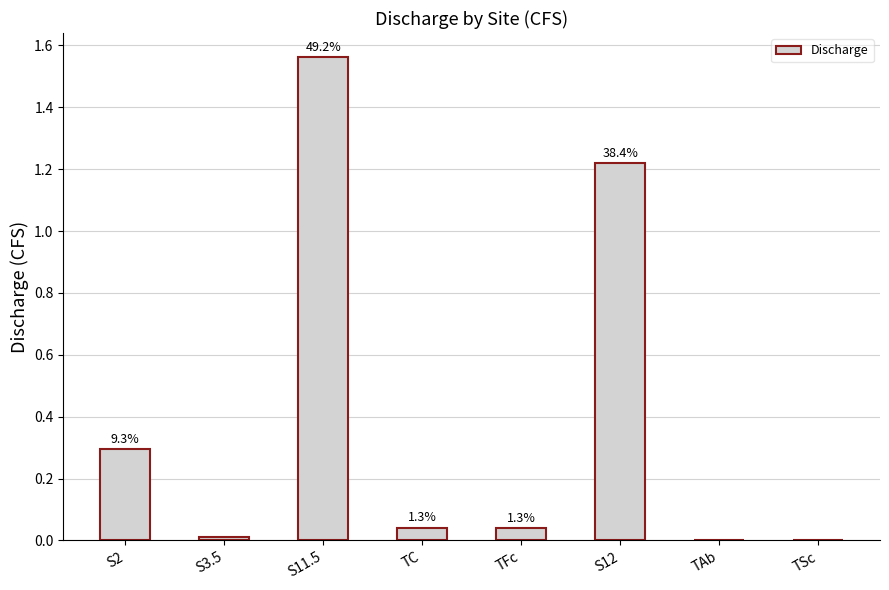

The chart shows a value of 2.1 at S12. True or false?

False